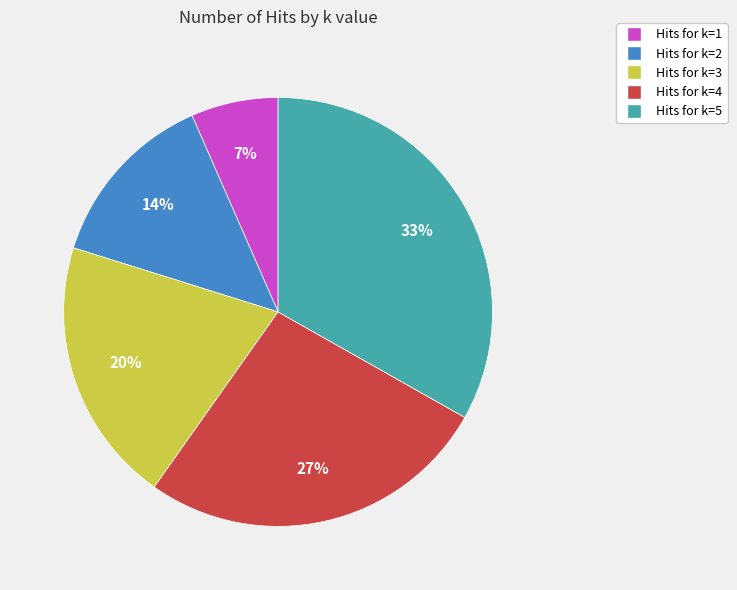

To the nearest percent, what is the difference between the Hits for k=1 and Hits for k=4 slice percentages?

20%